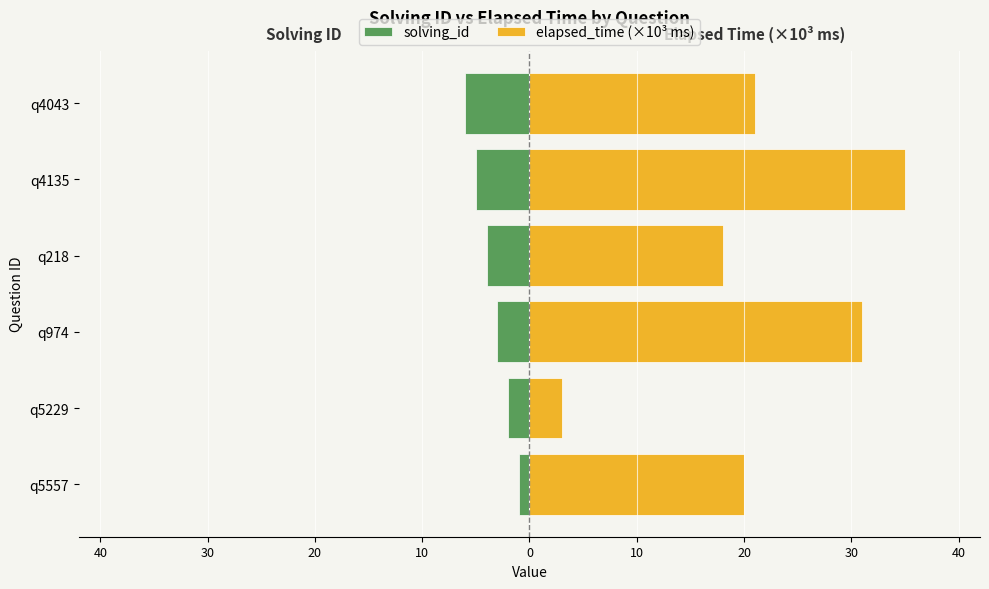

How many bars are there in each group?

2